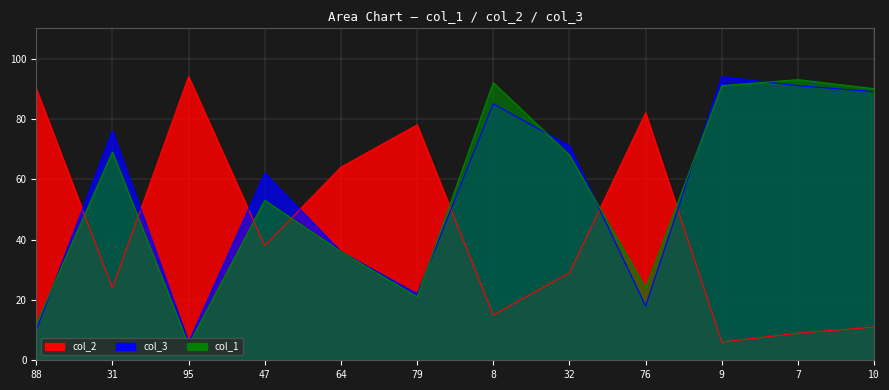

What are all the series names shown in the legend?

col_2, col_3, col_1